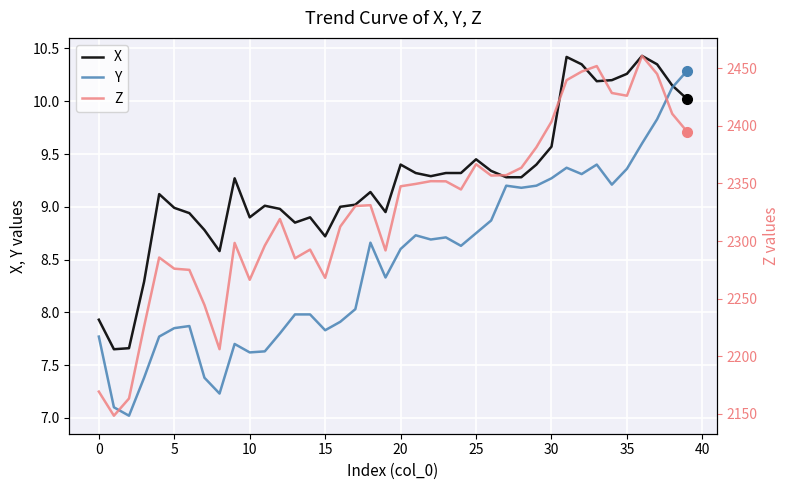

Is the value of Y at 27 greater than the value of Z at 11?

No